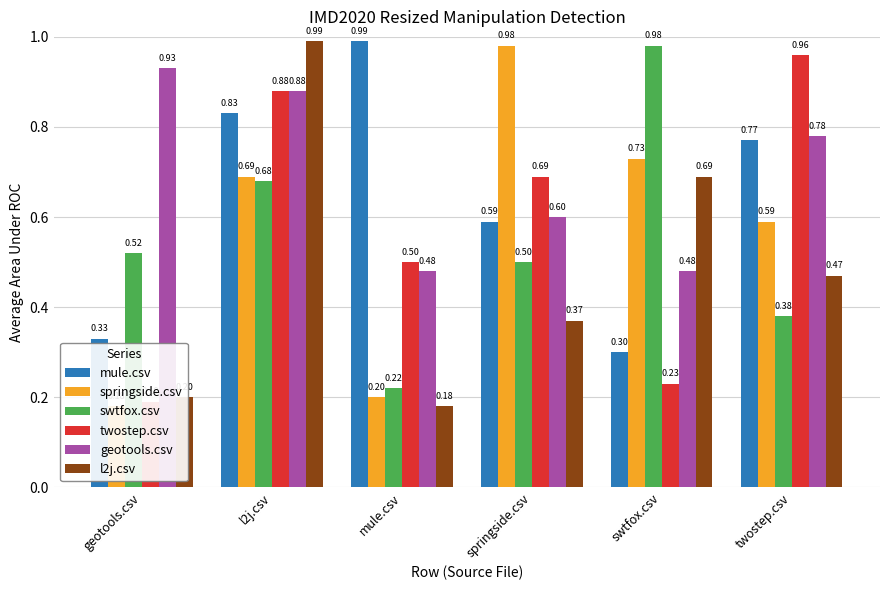

The value of l2j.csv at mule.csv is 0.2. True or false?

True